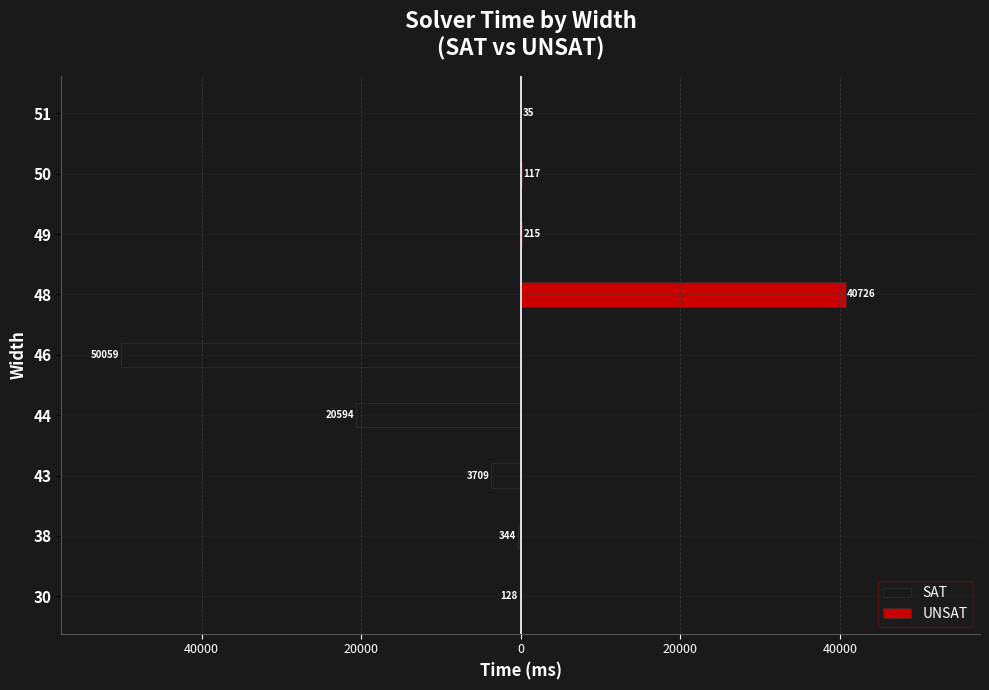

What is the sum of all UNSAT values?

41093